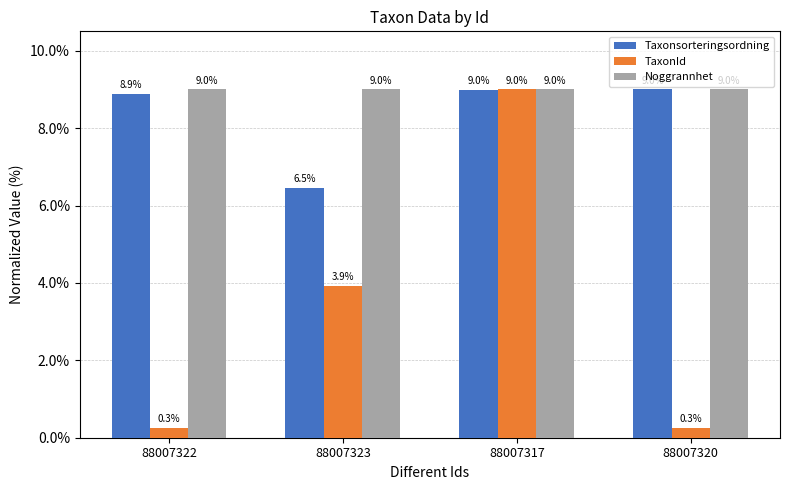

What is the highest value of the Taxonsorteringsordning series?

9.0